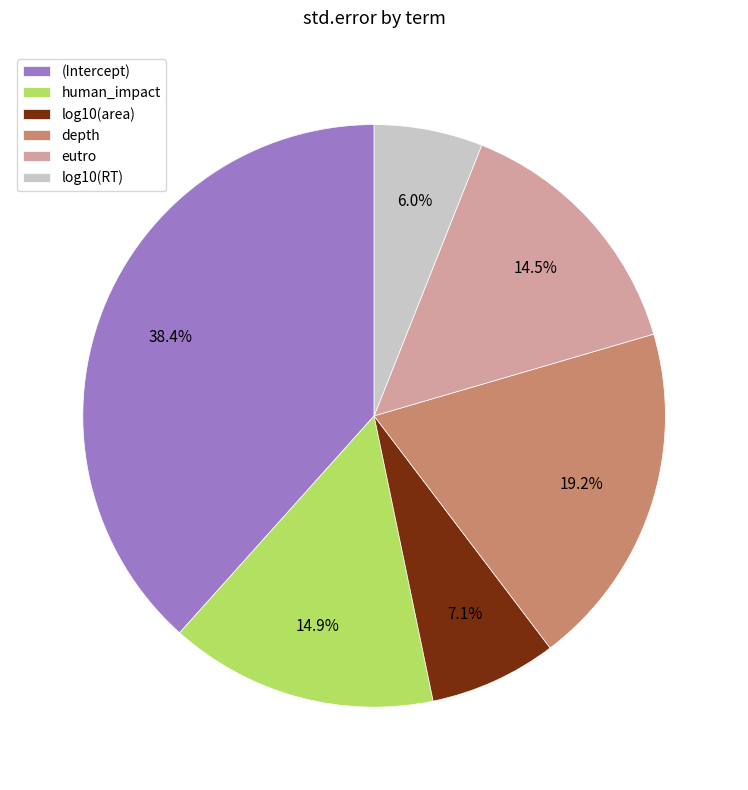

To the nearest percent, what percentage of the pie is human_impact?

15%